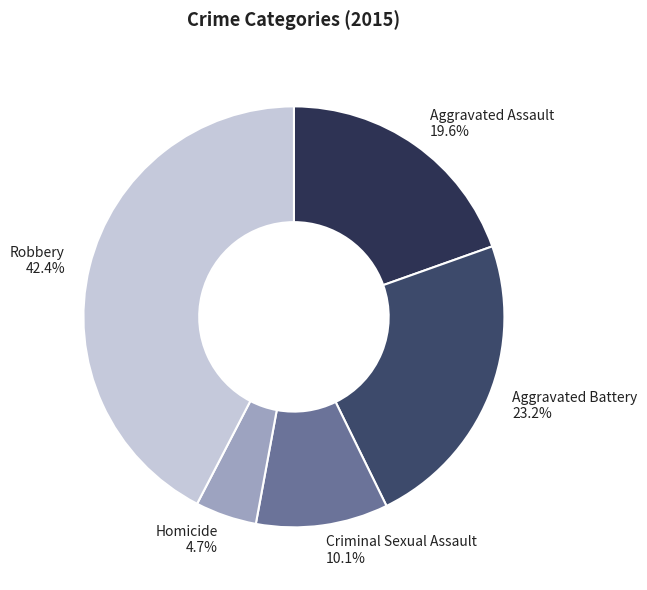

How many segments does this pie chart have?

5